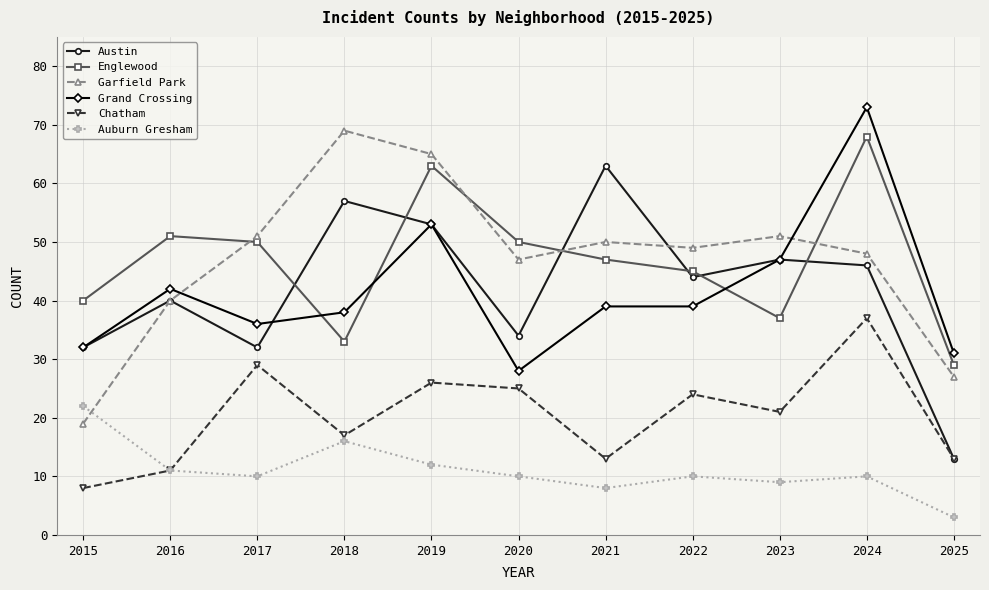

Reading left to right, list all the values displayed in this chart.

Austin: 2015=32	2016=40	2017=32	2018=57	2019=53	2020=34	2021=63	2022=44	2023=47	2024=46	2025=13
Englewood: 2015=40	2016=51	2017=50	2018=33	2019=63	2020=50	2021=47	2022=45	2023=37	2024=68	2025=29
Garfield Park: 2015=19	2016=40	2017=51	2018=69	2019=65	2020=47	2021=50	2022=49	2023=51	2024=48	2025=27
Grand Crossing: 2015=32	2016=42	2017=36	2018=38	2019=53	2020=28	2021=39	2022=39	2023=47	2024=73	2025=31
Chatham: 2015=8	2016=11	2017=29	2018=17	2019=26	2020=25	2021=13	2022=24	2023=21	2024=37	2025=13
Auburn Gresham: 2015=22	2016=11	2017=10	2018=16	2019=12	2020=10	2021=8	2022=10	2023=9	2024=10	2025=3